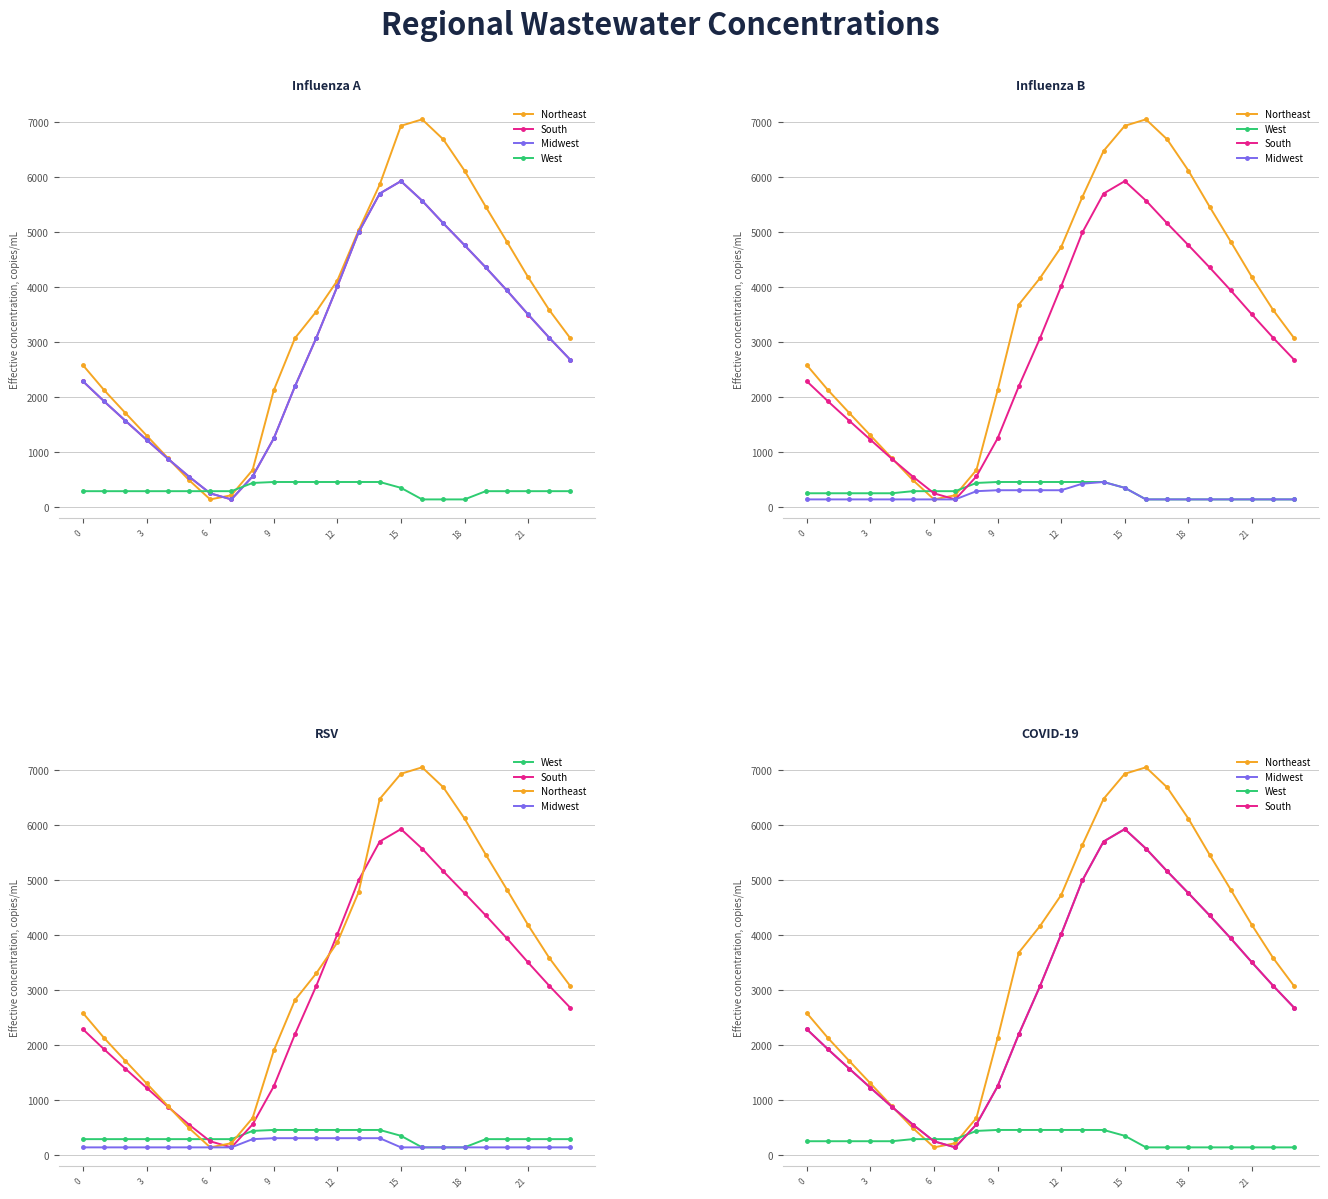

Reading right to left, what are all the values shown in this chart?

Northeast: 3067.0	3583.5	4181.8	4825.2	5461.4	6116.7	6683.3	7048.0	6931.1	6474.3	5638.4	4728.3	4163.2	3681.1	2124.7	675.4	216.5	141.0	492.3	894.2	1303.2	1711.7	2126.1	2580.2
South: 2675.6	3079.0	3503.1	3939.8	4358.5	4762.6	5159.2	5571.5	5925.7	5699.9	4993.3	4014.1	3071.6	2197.3	1250.4	558.8	141.0	251.0	555.9	881.7	1224.8	1570.9	1922.4	2287.1
Midwest: 2675.6	3079.0	3503.1	3939.8	4358.5	4762.6	5159.2	5570.0	5925.7	5699.9	4993.3	4014.1	3071.6	2197.3	1250.4	558.8	141.0	251.0	555.9	881.7	1224.8	1570.9	1922.4	2287.1
West: 141.0	141.0	141.0	141.0	141.0	141.0	141.0	141.0	351.2	457.5	457.5	457.5	457.5	457.5	457.5	440.1	290.6	290.6	290.6	252.7	252.7	252.7	252.7	252.7